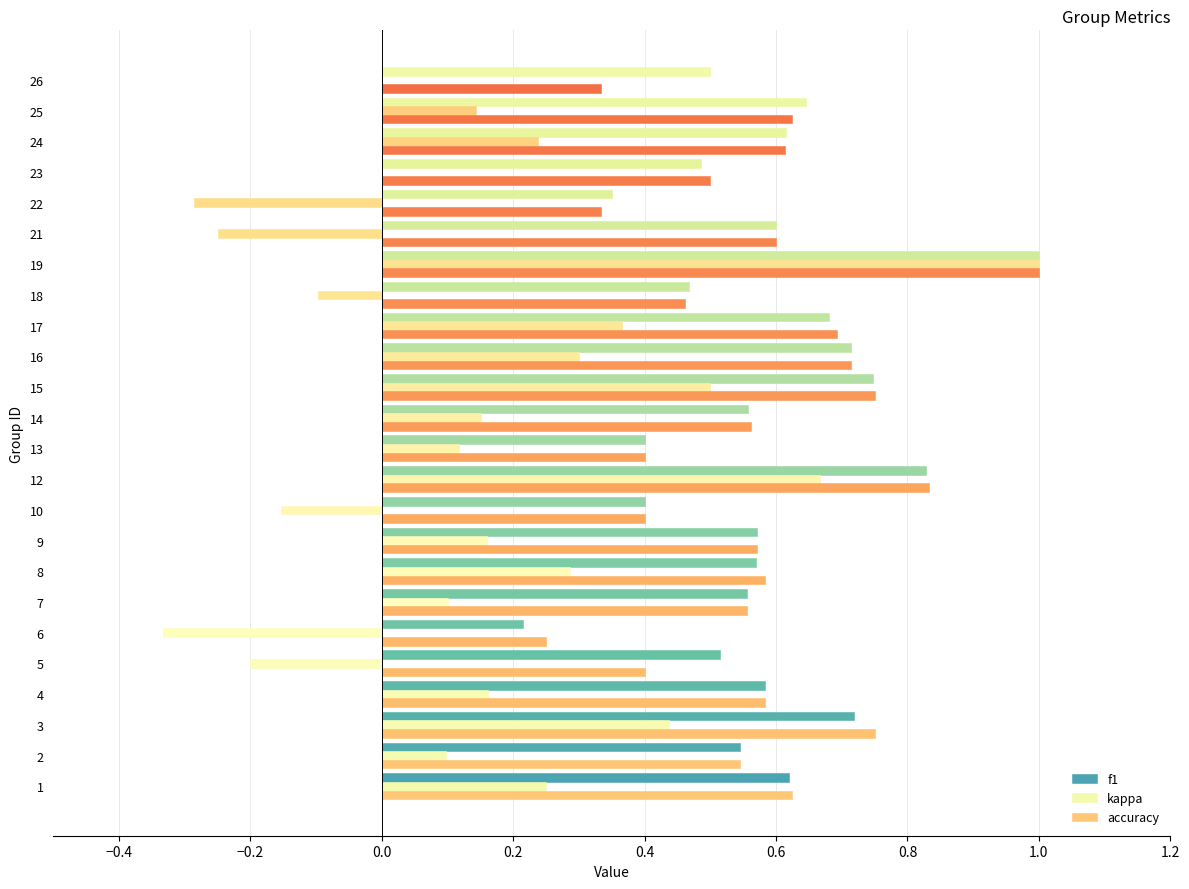

Is the value of accuracy at 19 greater than the value of kappa at 18?

Yes